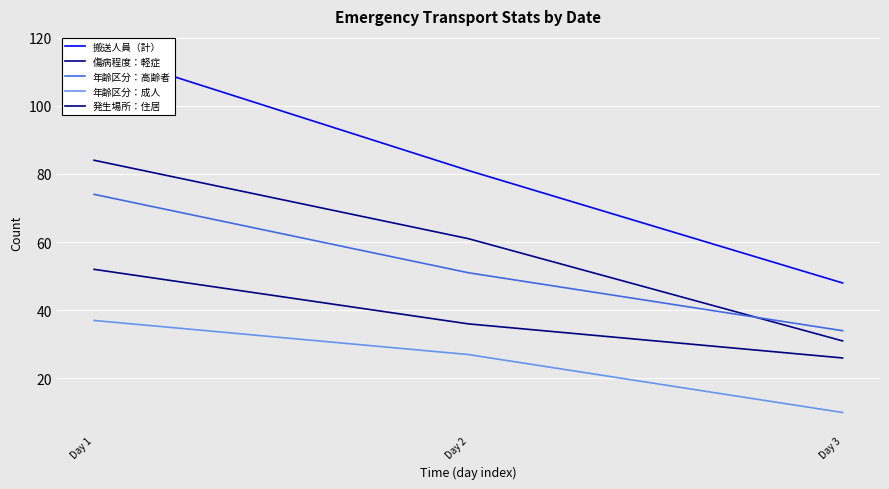

What is the minimum value for 搬送人員（計）?

48